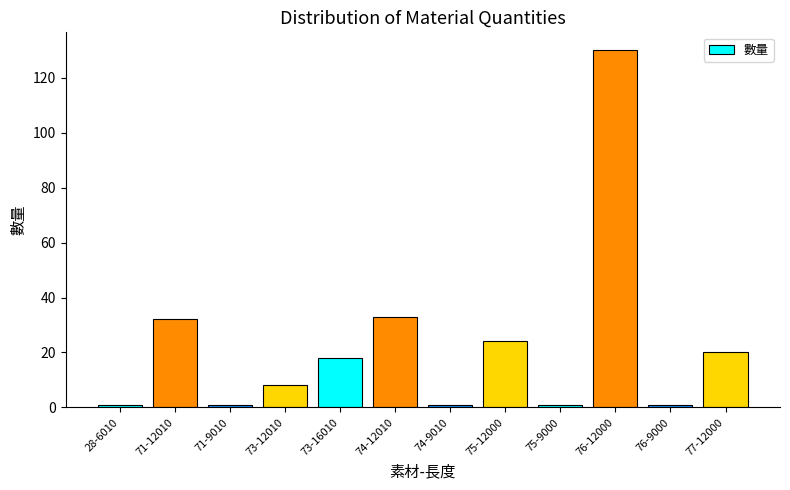

Approximately how many times larger is the value at 75-12000 compared to 77-12000?

1.2